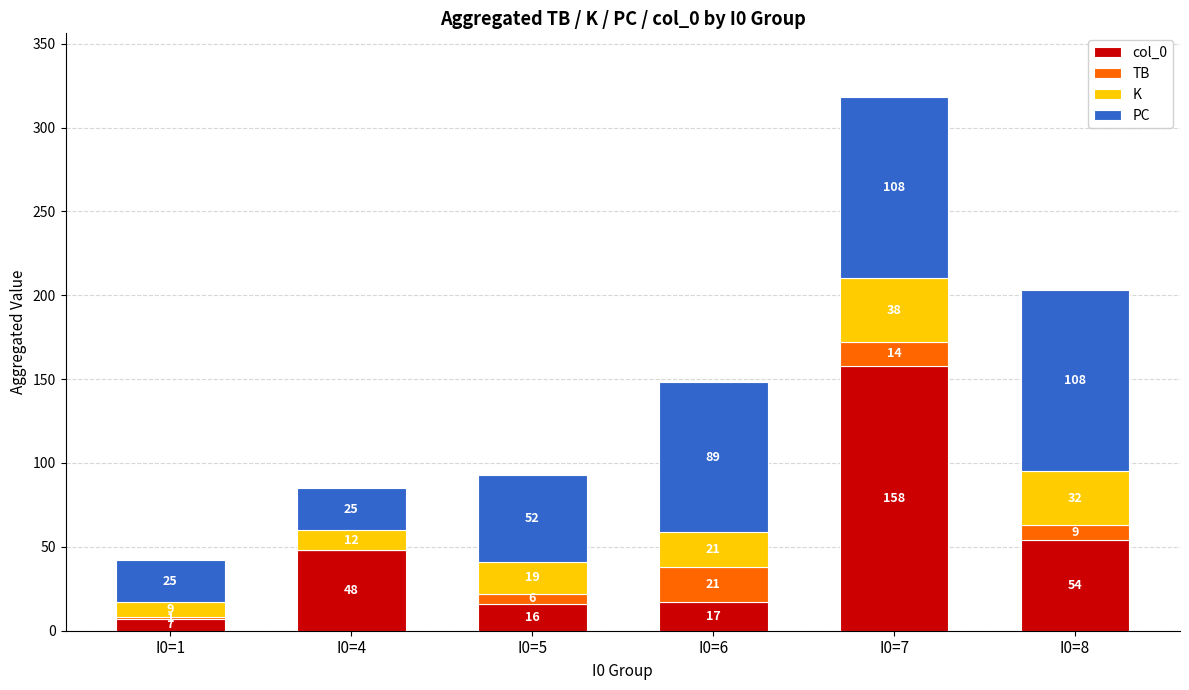

What is the maximum value for col_0?

158